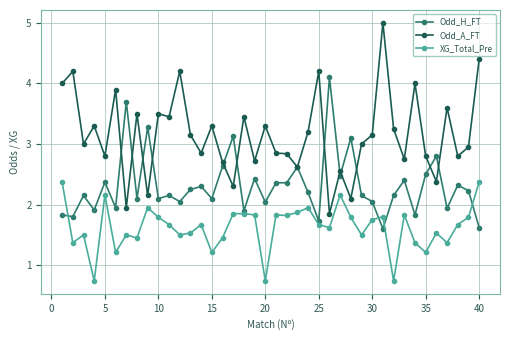

List the series in order of their overall mean, highest first.

Odd_A_FT, Odd_H_FT, XG_Total_Pre